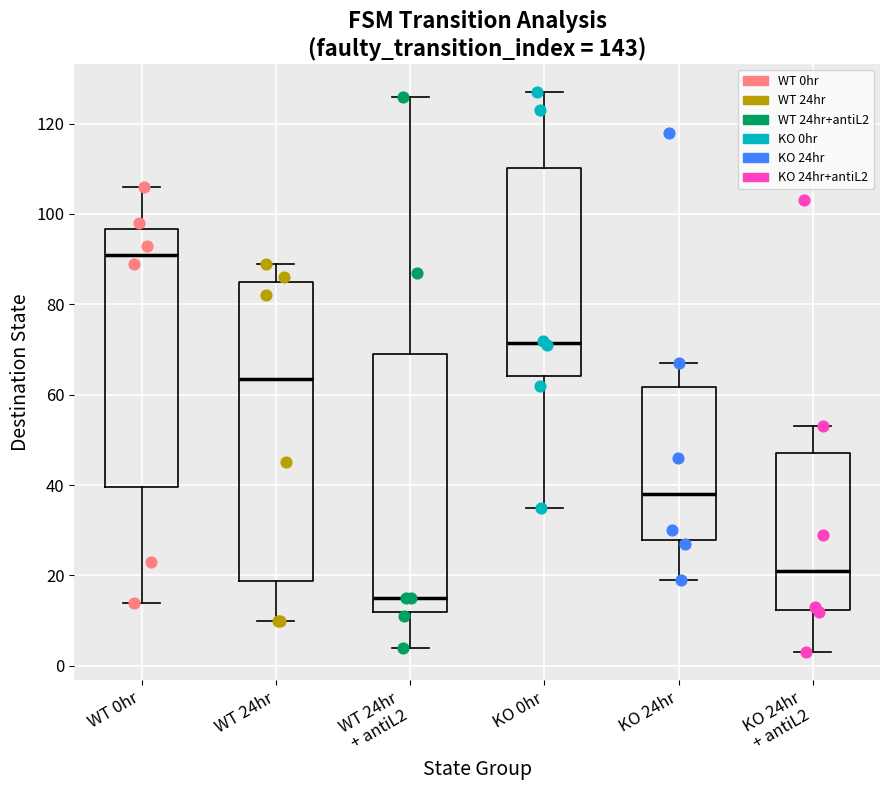

Reading left to right, transcribe this box plot: for each box, give where its median line is, the range the box spans, and where its two whiskers end, as read against the y-axis. The values are not printed on the chart, so give them approximately, as read against the axis.

WT 0hr: median 92, box 40 to 96, whiskers 14 to 106
WT 24hr: median 64, box 18 to 86, whiskers 10 to 90
WT 24hr + antiL2: median 16, box 12 to 70, whiskers 4 to 126
KO 0hr: median 72, box 64 to 110, whiskers 36 to 128
KO 24hr: median 38, box 28 to 62, whiskers 20 to 68
KO 24hr + antiL2: median 22, box 12 to 48, whiskers 4 to 54